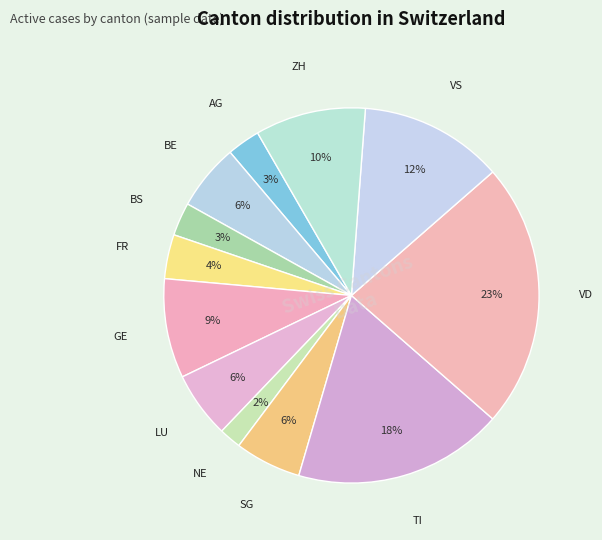

How many segments does this pie chart have?

12